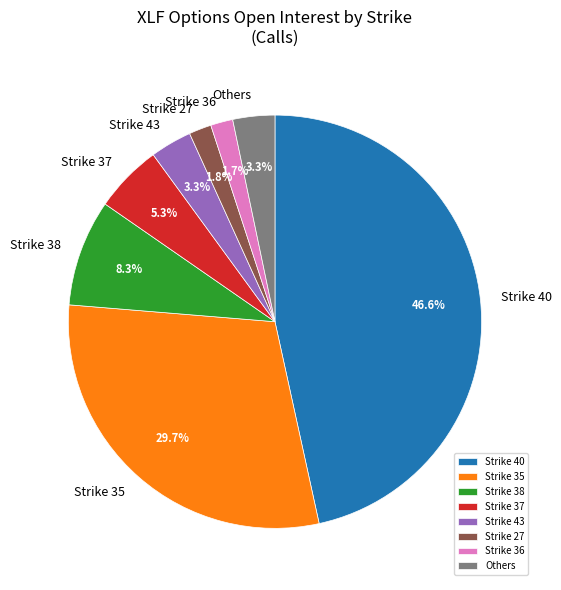

Which category has the biggest portion of the pie?

Strike 40